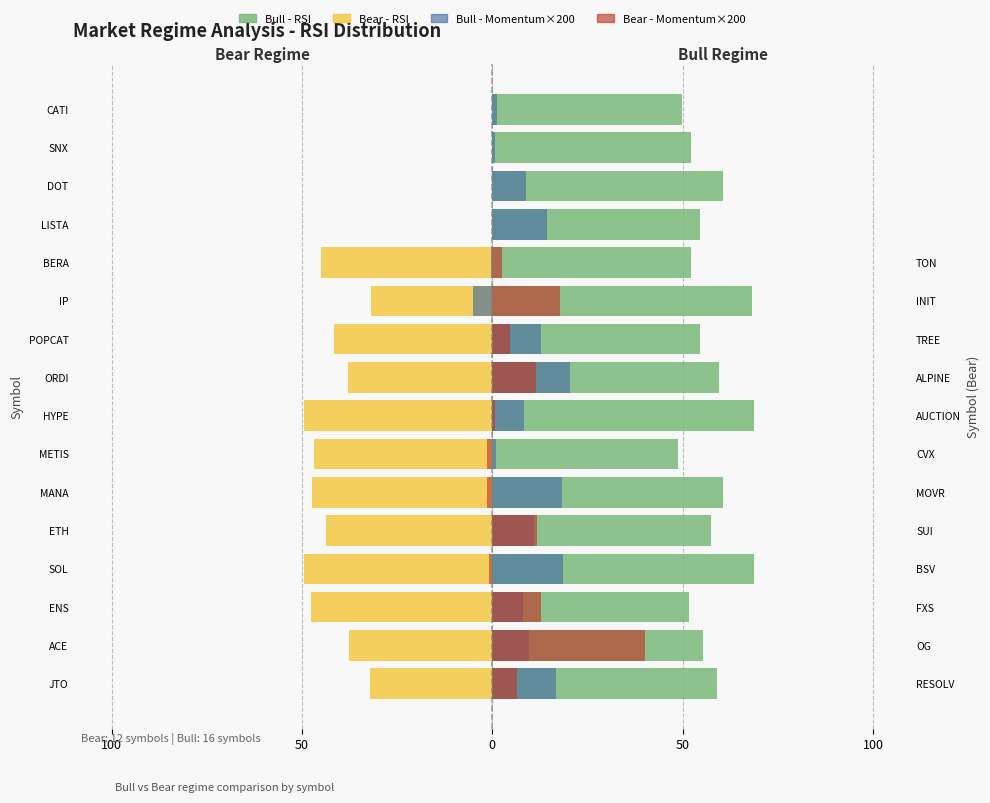

True or false: Bear - Momentum×200 has a value of 0.0 at SNX.

True